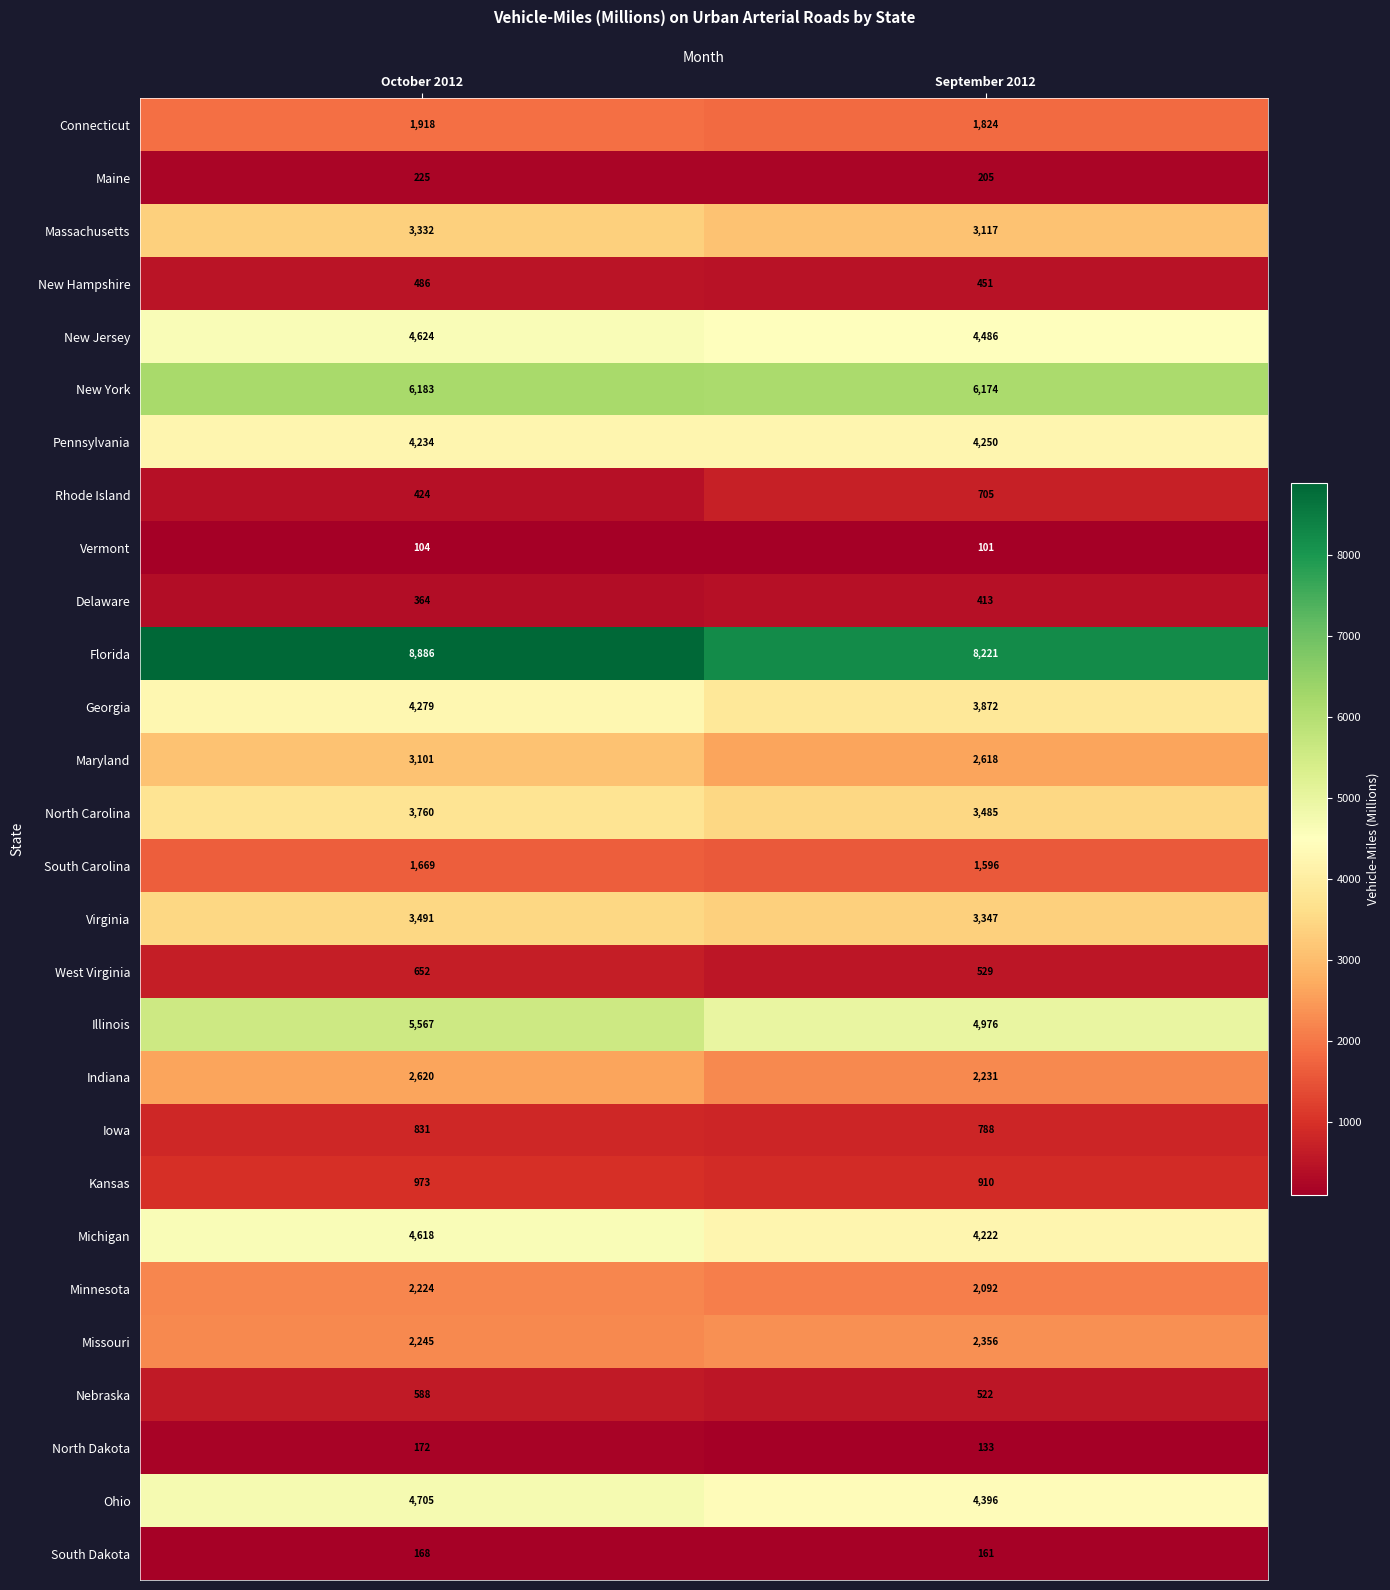

What is the approximate value of Vermont at October 2012?

104